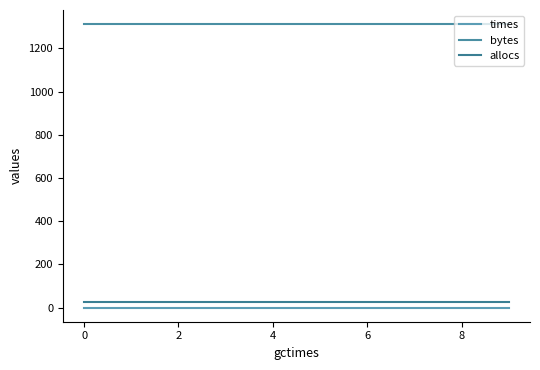

Does the chart display data point markers on the line(s)?

No